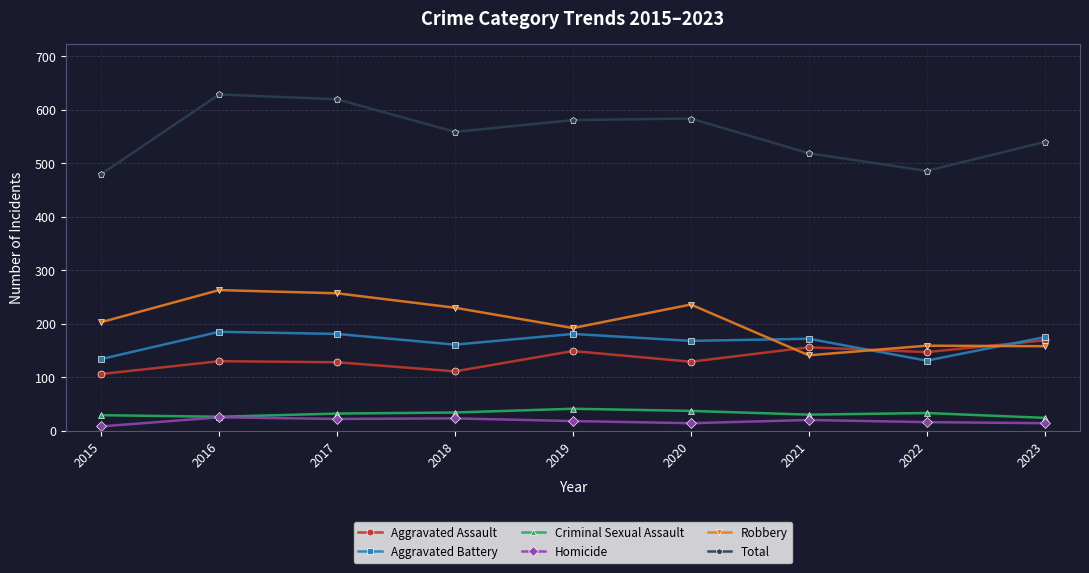

At which category does Aggravated Battery reach its first local valley?

2018